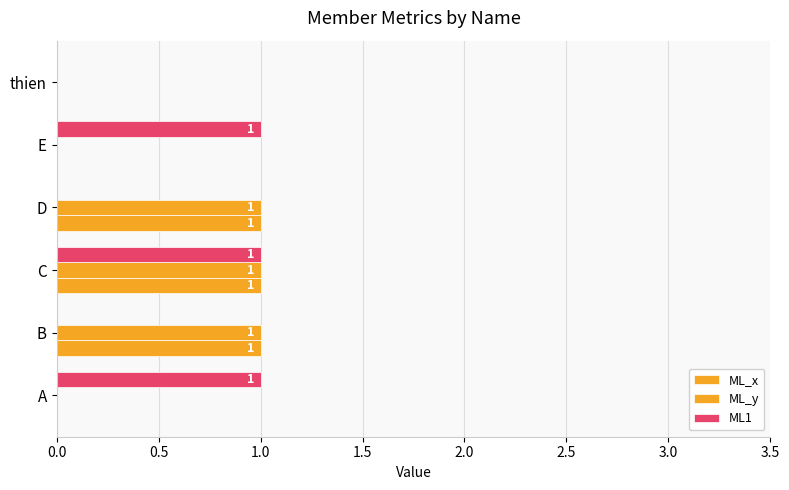

At how many categories does at least one series exceed 0?

5